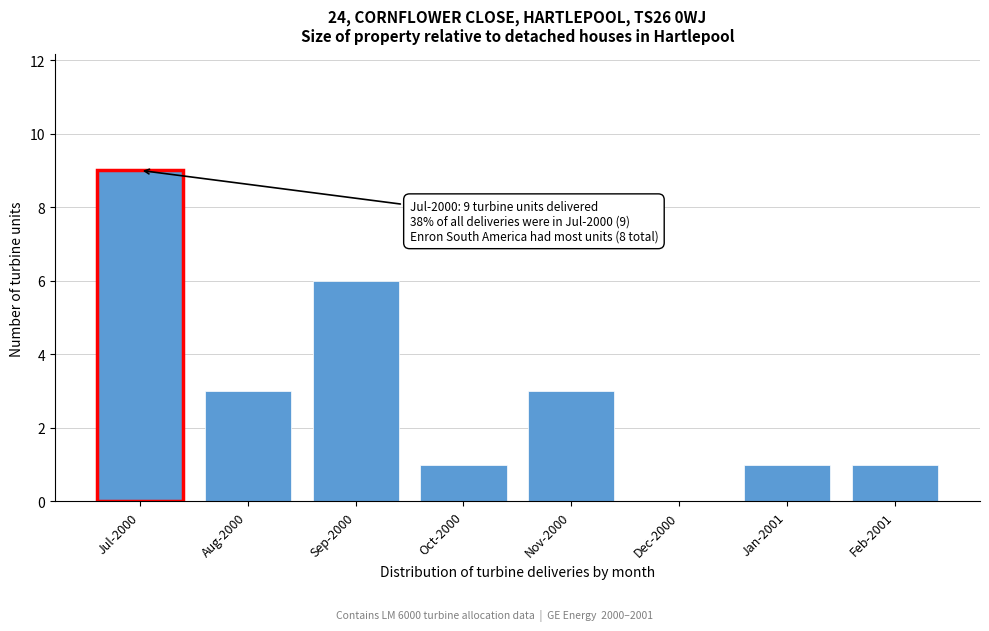

Reading right to left, list all the values displayed in this chart.

Feb-2001=1	Jan-2001=1	Dec-2000=0	Nov-2000=3	Oct-2000=1	Sep-2000=6	Aug-2000=3	Jul-2000=9